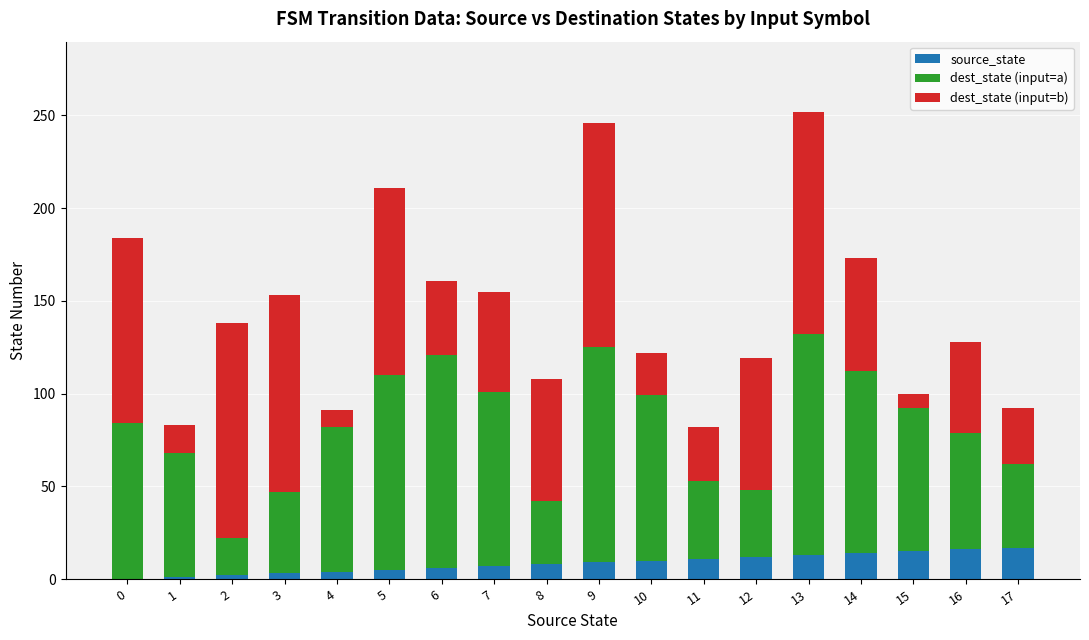

The value of source_state at 12 is 12. True or false?

True